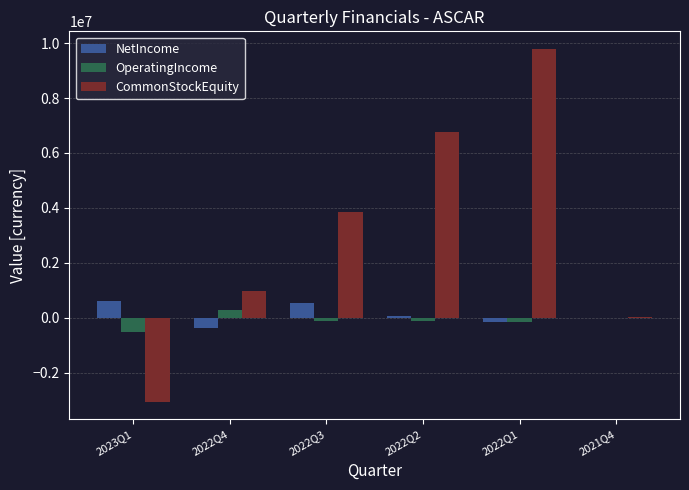

Read the OperatingIncome value at 2022Q3.

-106551.0